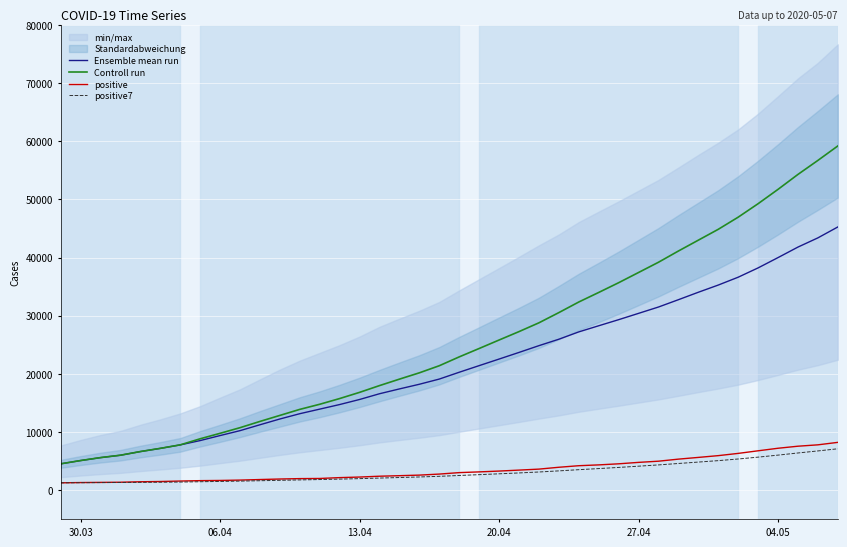

True or false: Ensemble mean run and positive cross at least once.

False